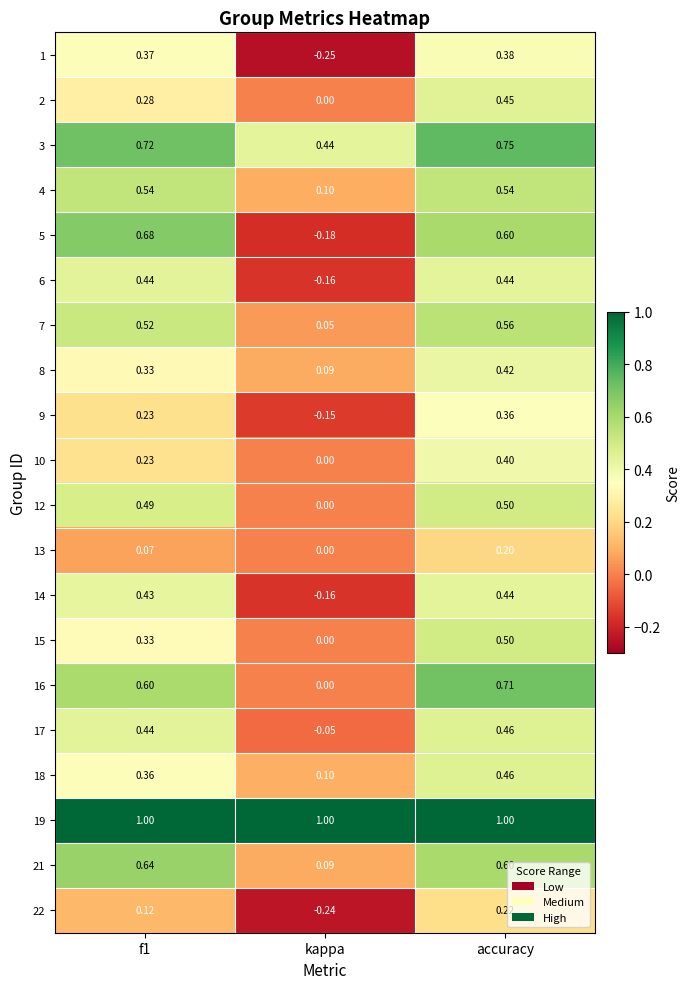

Which series has the largest total across all categories?

19